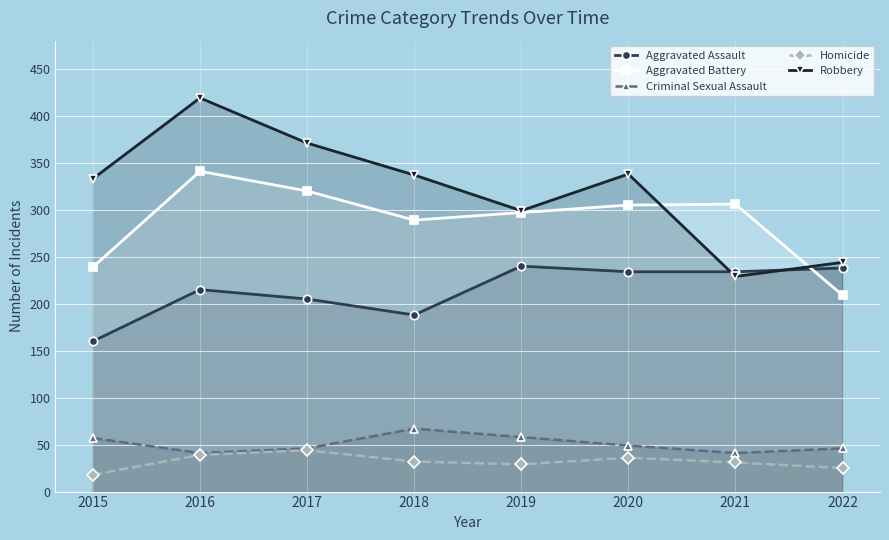

True or false: Homicide and Criminal Sexual Assault intersect in this chart.

False